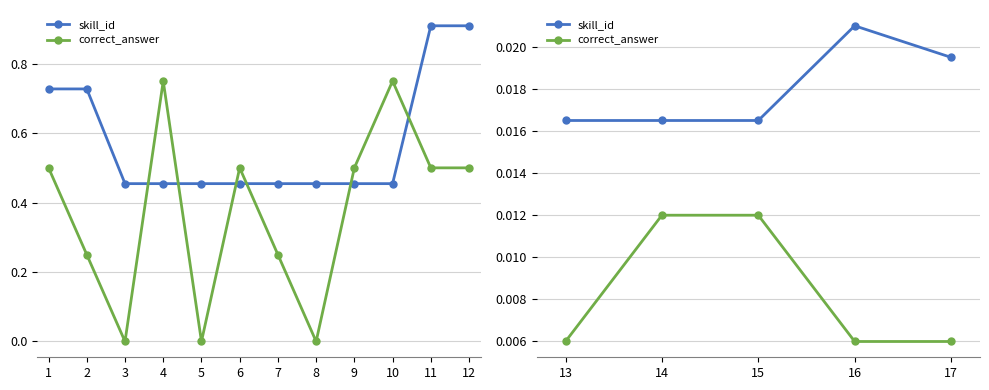

Which series has the largest total across all categories?

skill_id